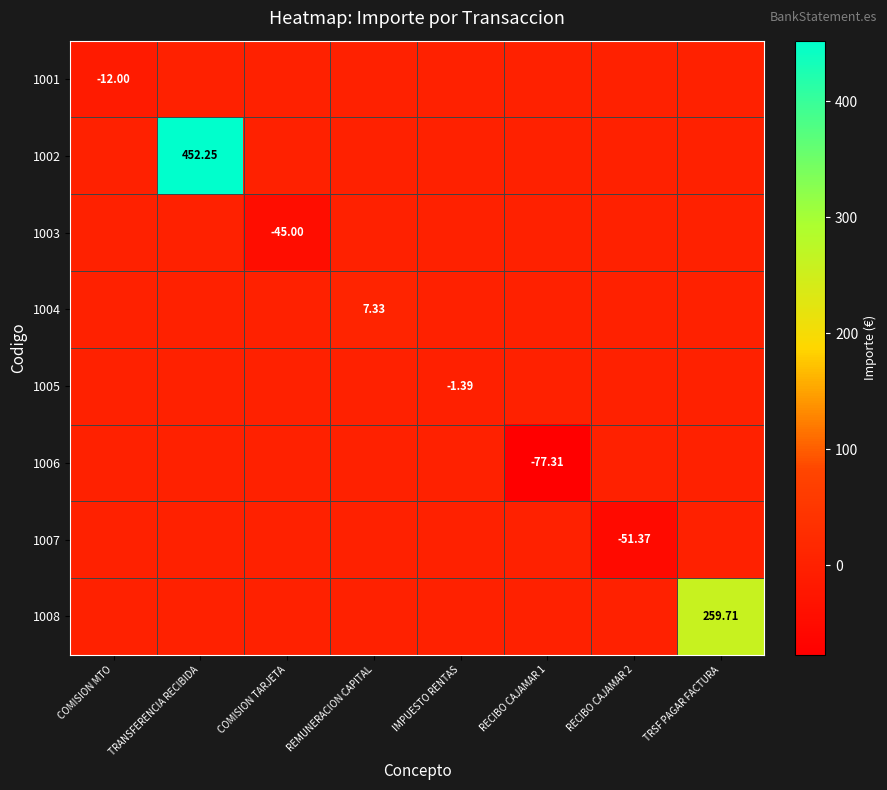

The value of 1002 at TRSF PAGAR FACTURA is -189.0. True or false?

False